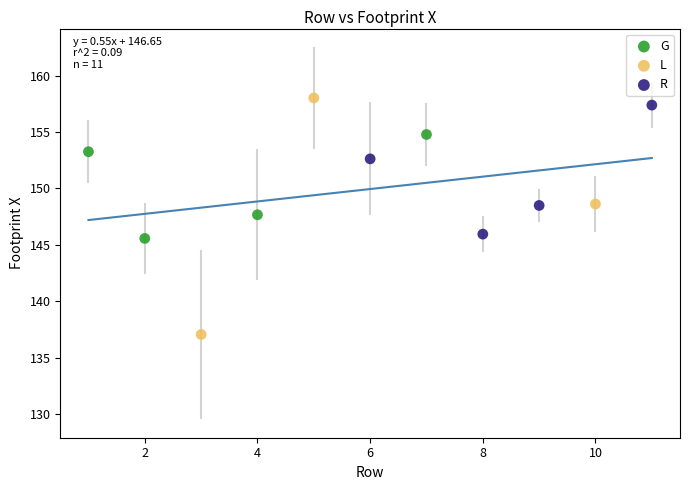

Which series reaches the minimum Y coordinate?

L